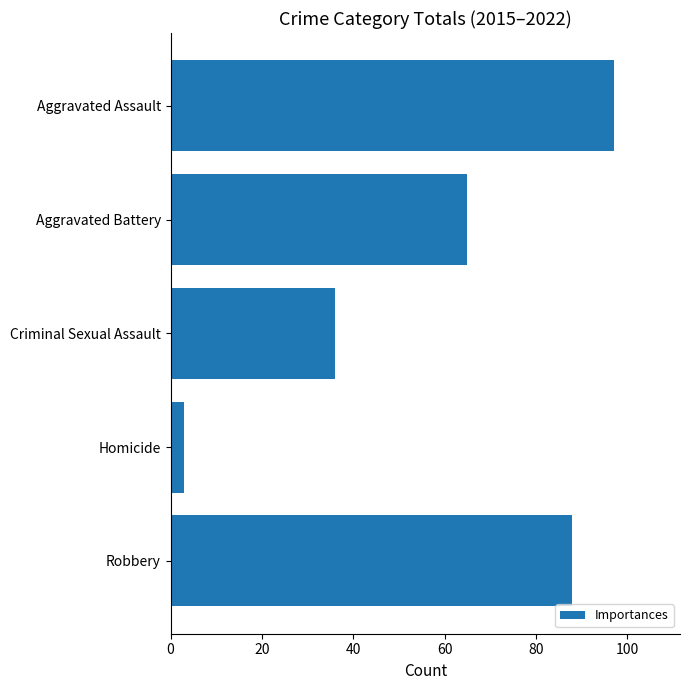

At which category does the chart reach its minimum across all series?

Homicide